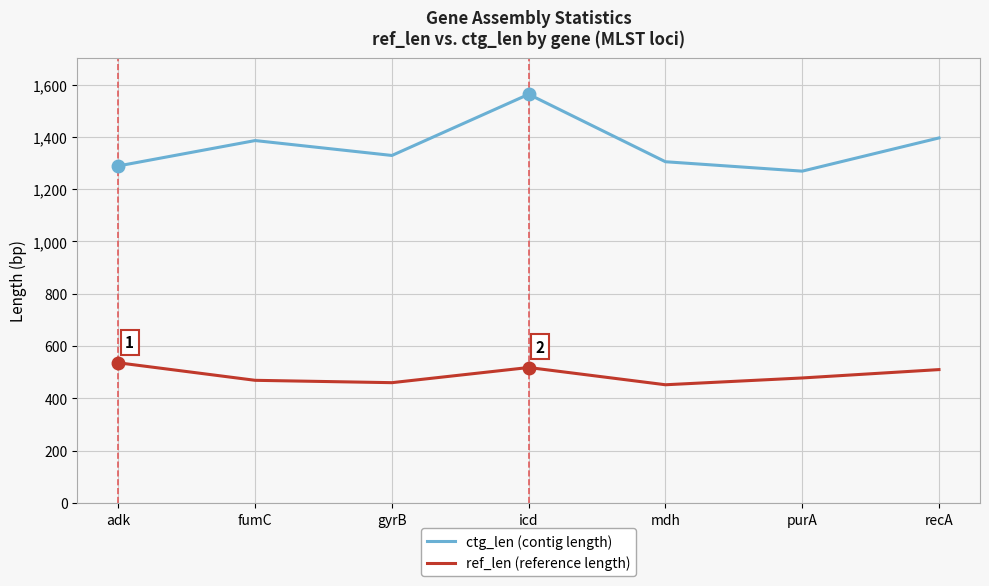

What is the approximate value of ctg_len (contig length) at gyrB?

1329